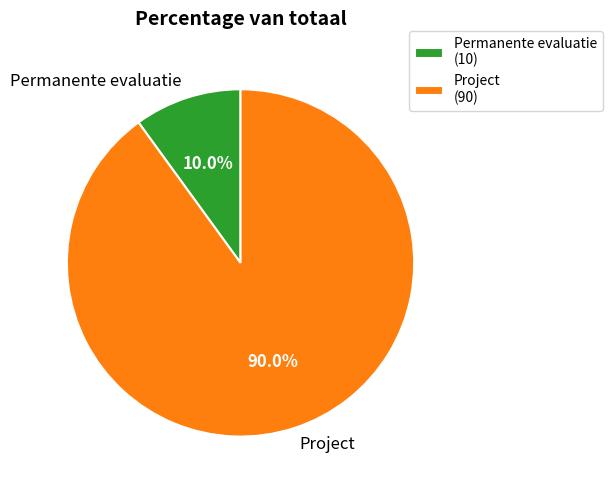

How many segments does this pie chart have?

2